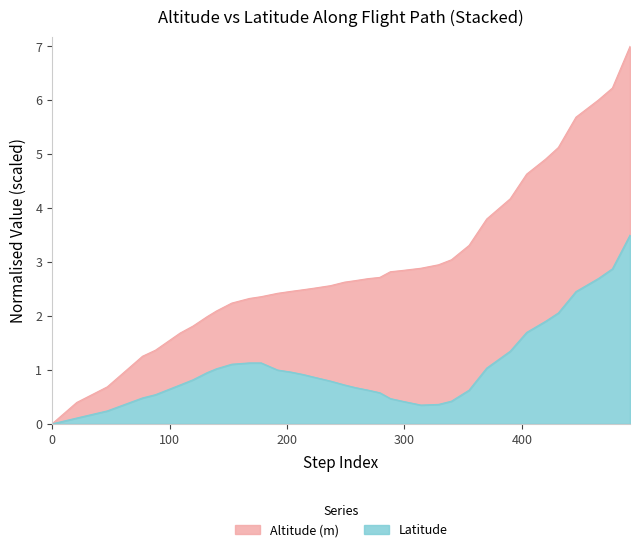

Between 370 and 140, which is larger?

370